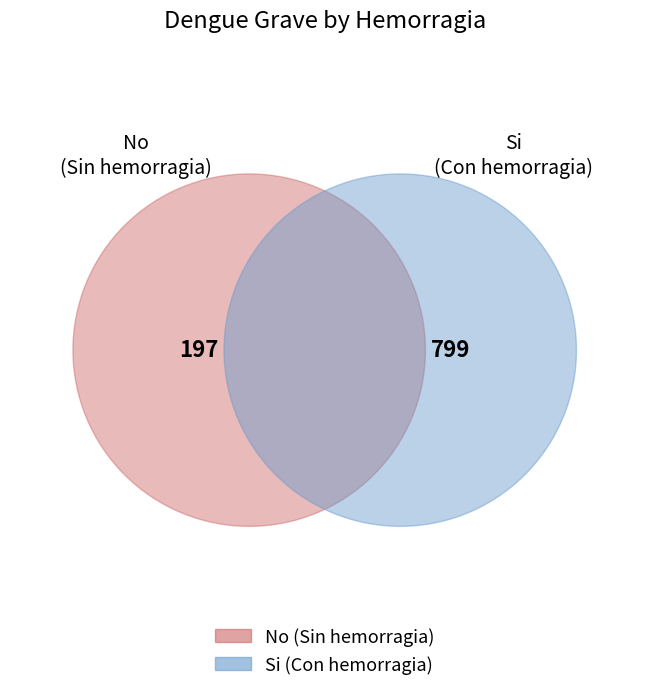

Which slice is the largest?

Si